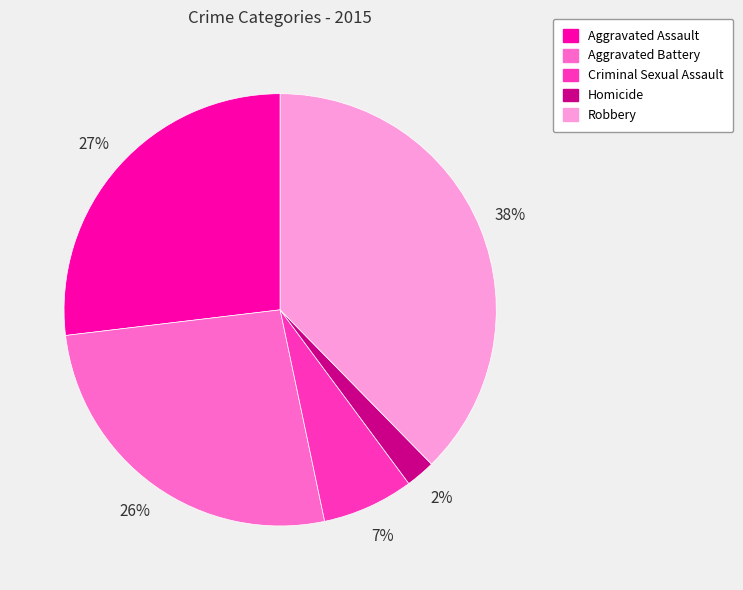

To the nearest percent, what is the combined percentage of Criminal Sexual Assault and Aggravated Assault?

34%